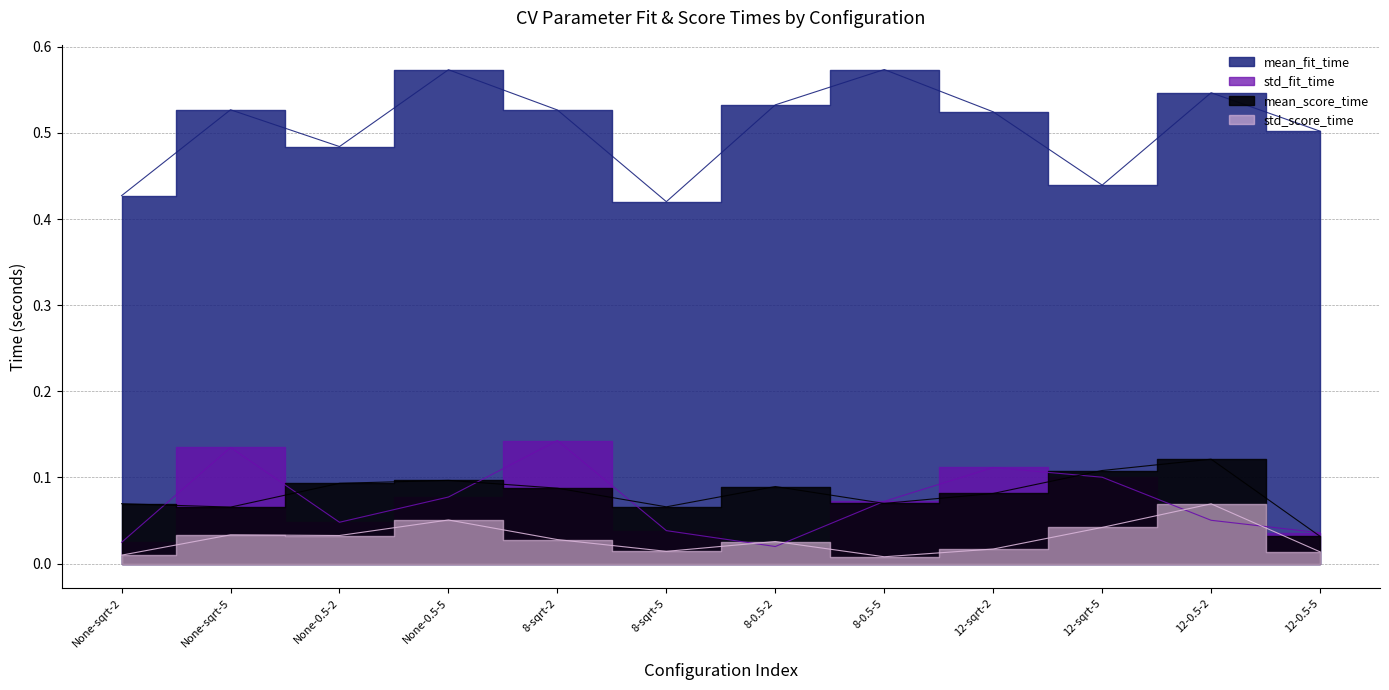

How many interior local peaks does the mean_score_time series have?

3